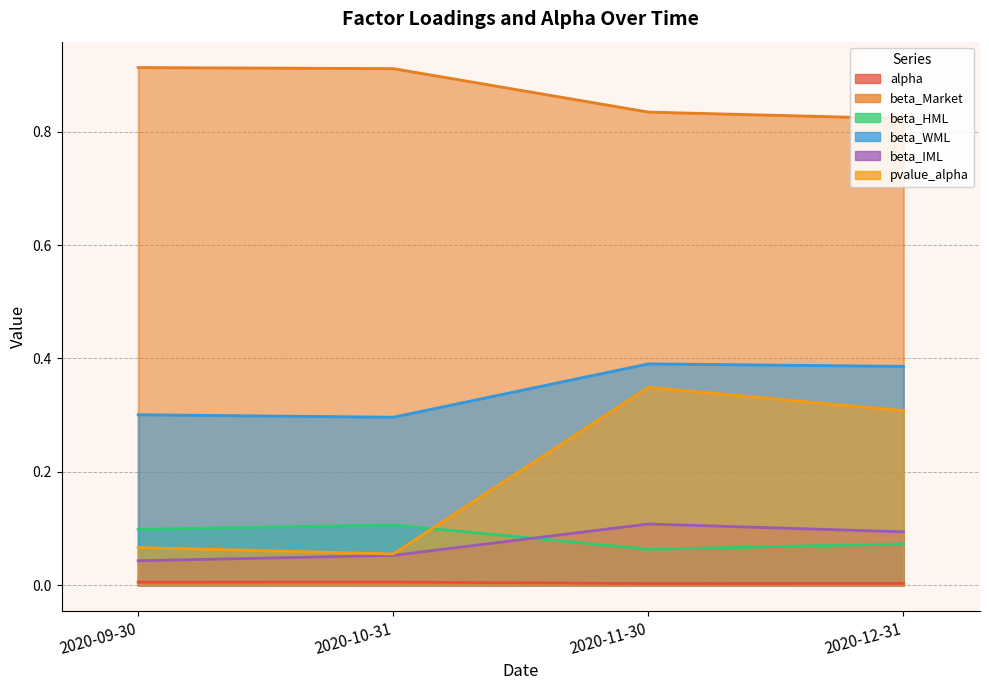

What is the sum of the beta_IML values at 2020-12-31 and 2020-09-30?

0.1